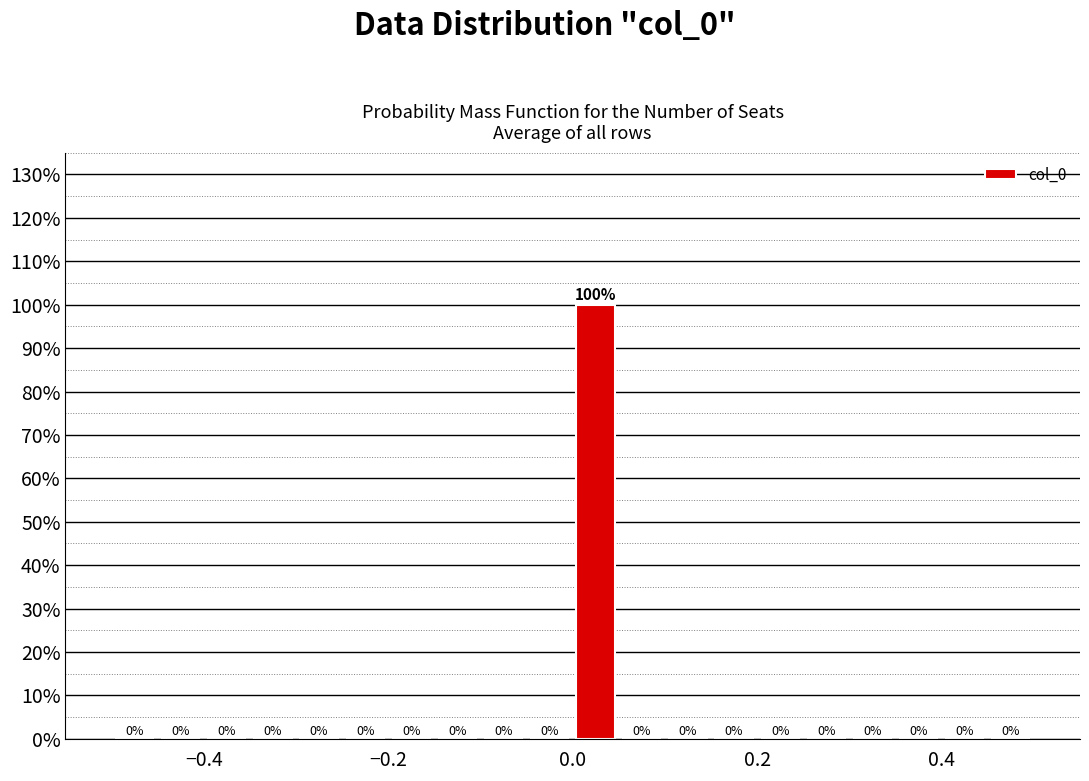

Read against the x-axis, roughly where is the centre of the tallest bar?

0.02